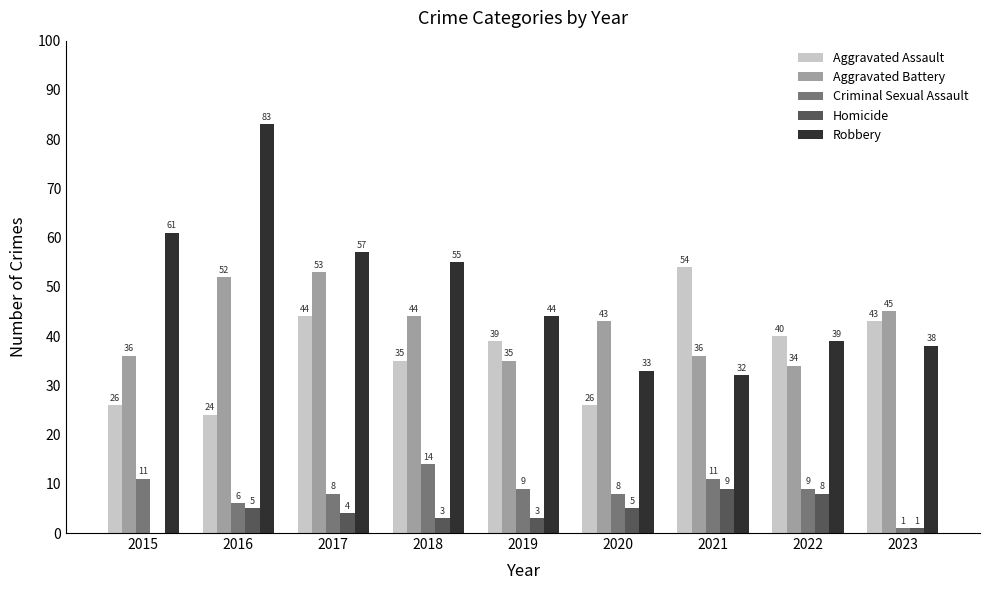

The Robbery series shows 12 at 2021. True or false?

False